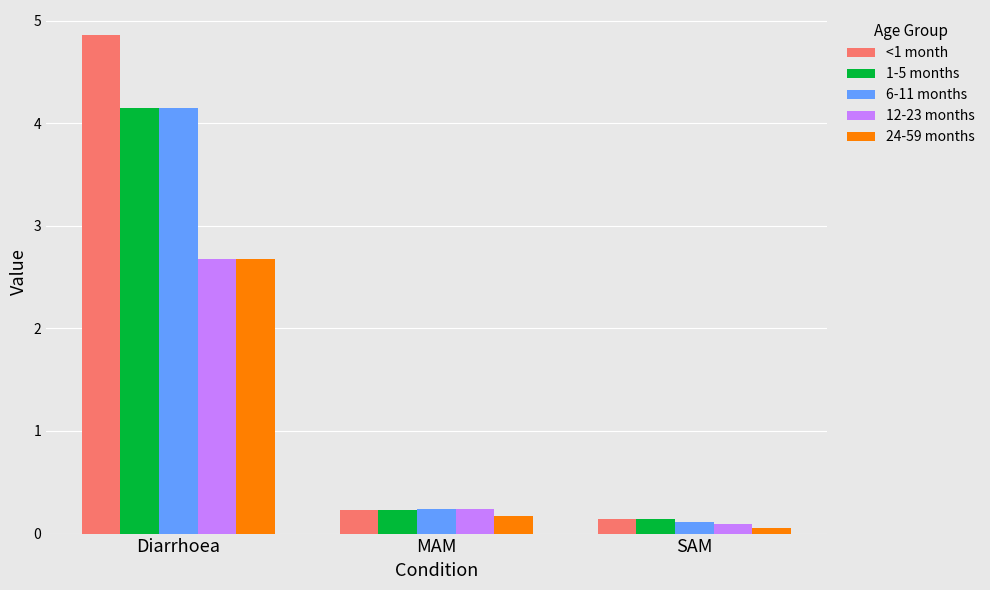

What is the maximum value for 24-59 months?

2.7